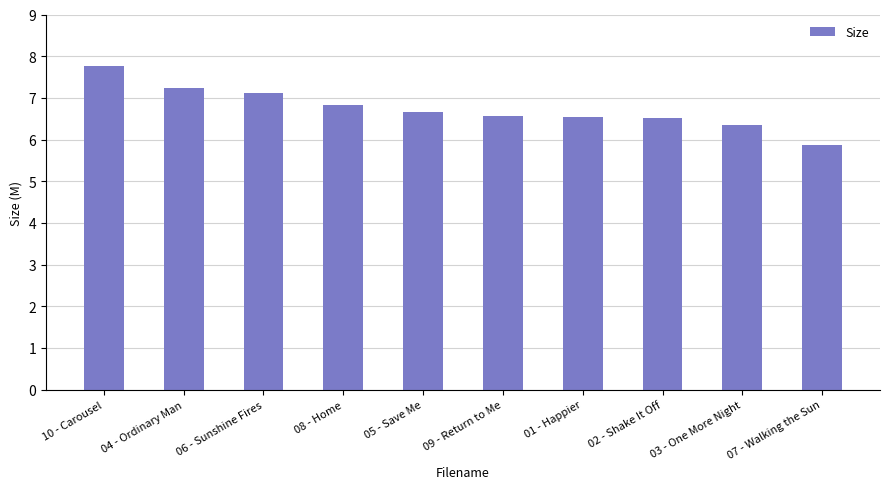

How many series are shown in this chart?

1